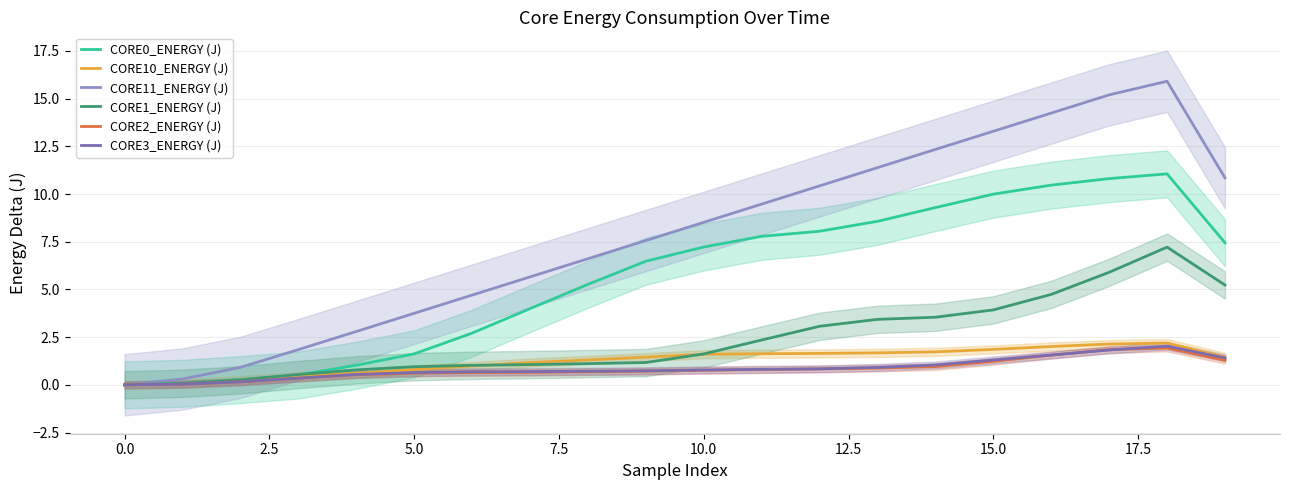

The CORE10_ENERGY (J) series shows 1.9 at 15.0. True or false?

True